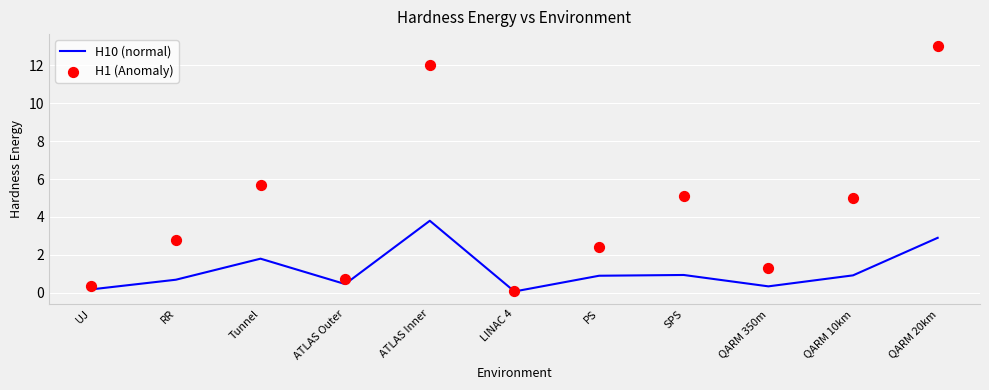

Which series has the largest total across all categories?

H1 (Anomaly)